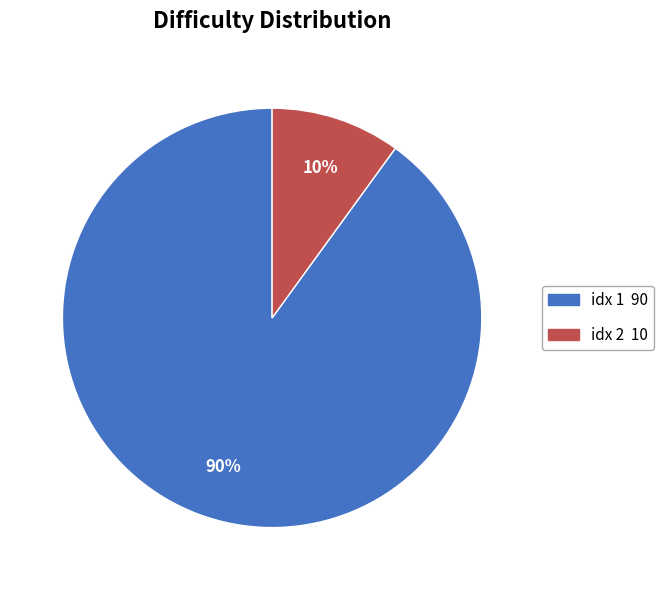

To the nearest percent, what is the average slice percentage?

50%